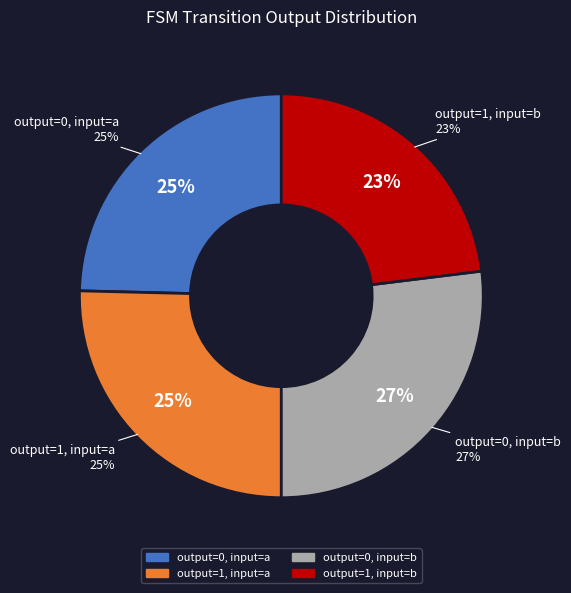

What is the total percentage of output=0, input=a and output=0, input=b?

51.6%